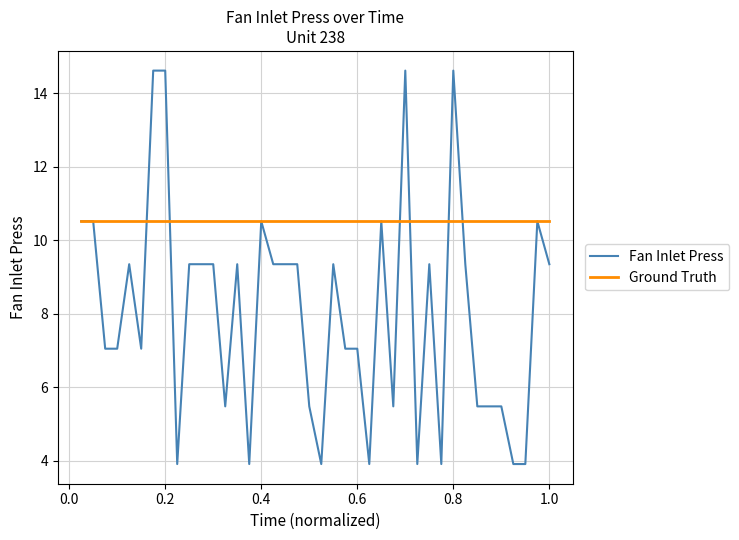

Rank the series by their maximum value, from lowest to highest.

Ground Truth, Fan Inlet Press